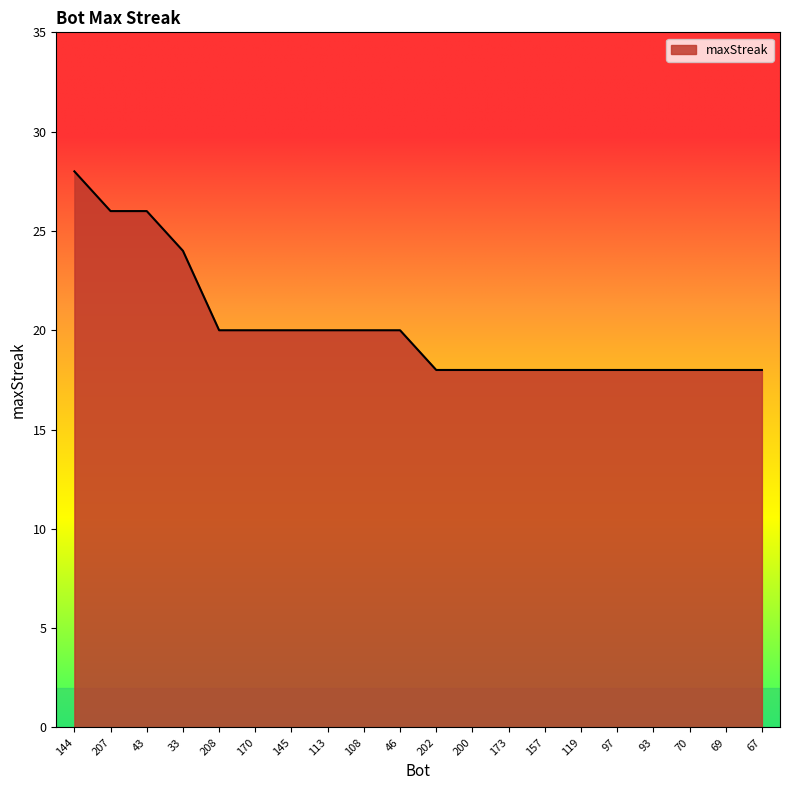

What is the change in value from 43 to 108?

-6